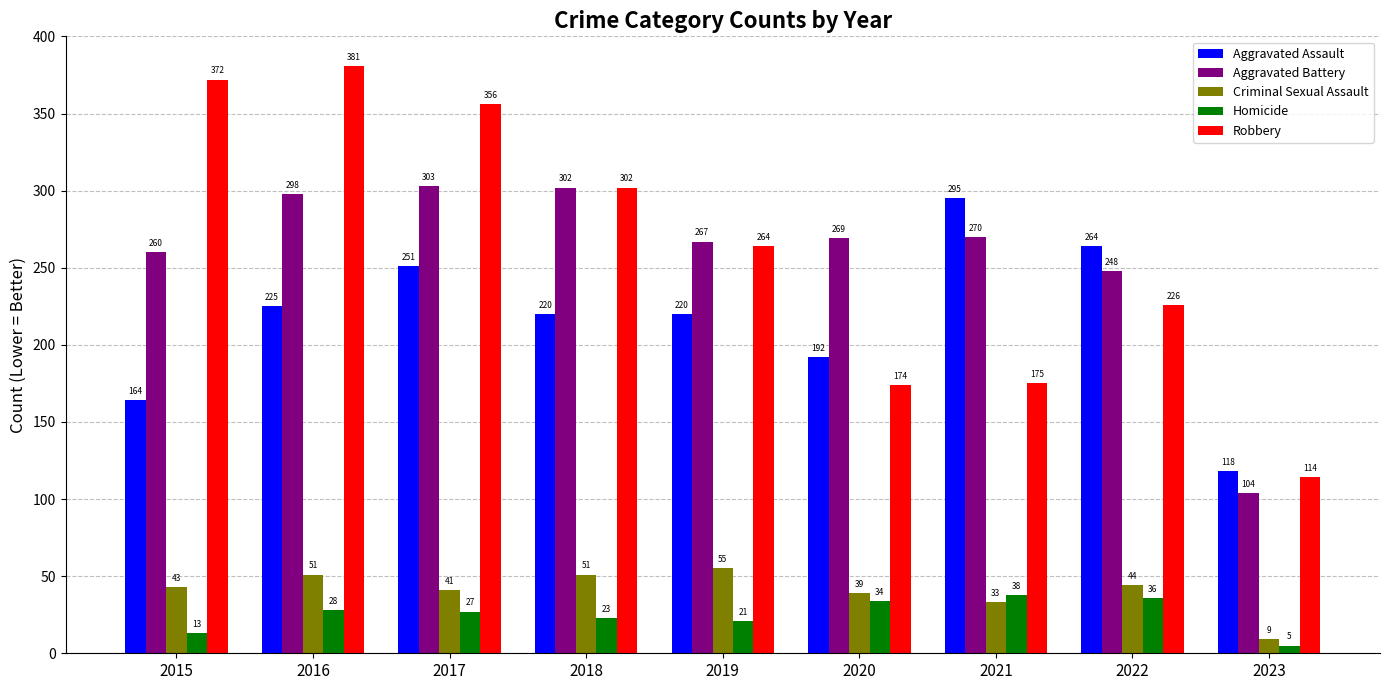

What is the highest value of the Aggravated Assault series?

295